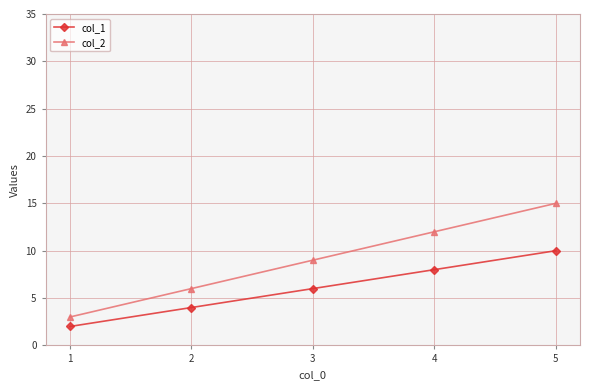

Between 1 and 3, which series saw the biggest shift?

col_2